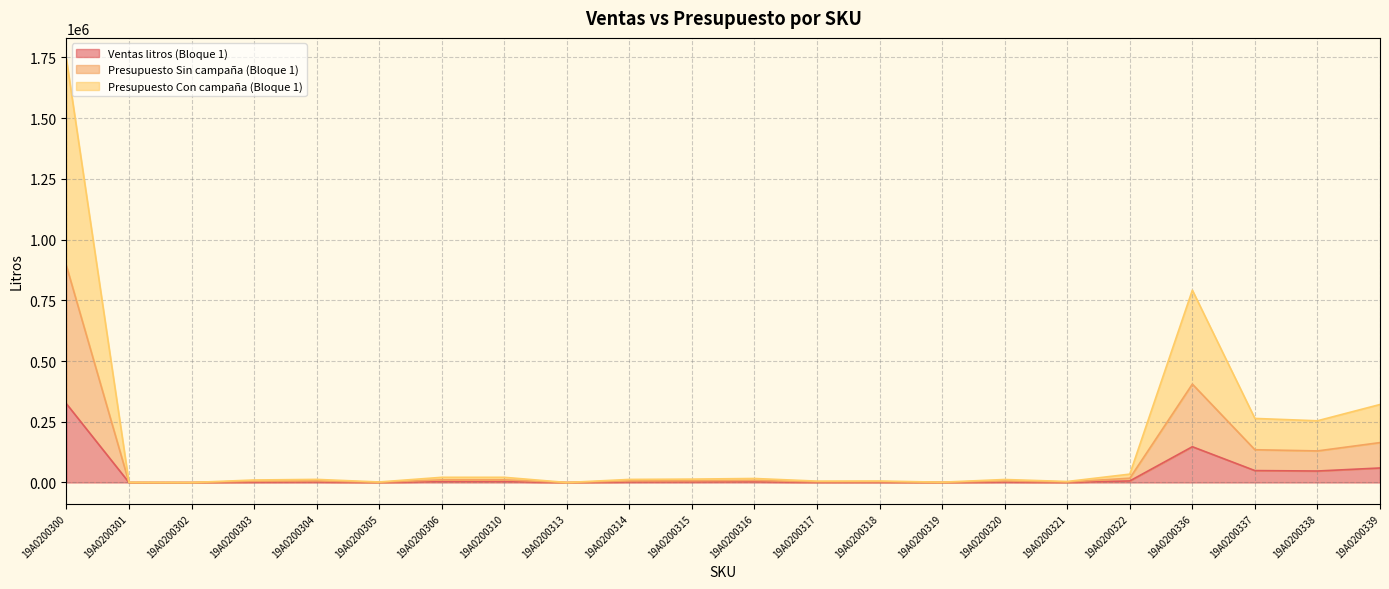

What is the sum of all Ventas litros (Bloque 1) values?

660354.4